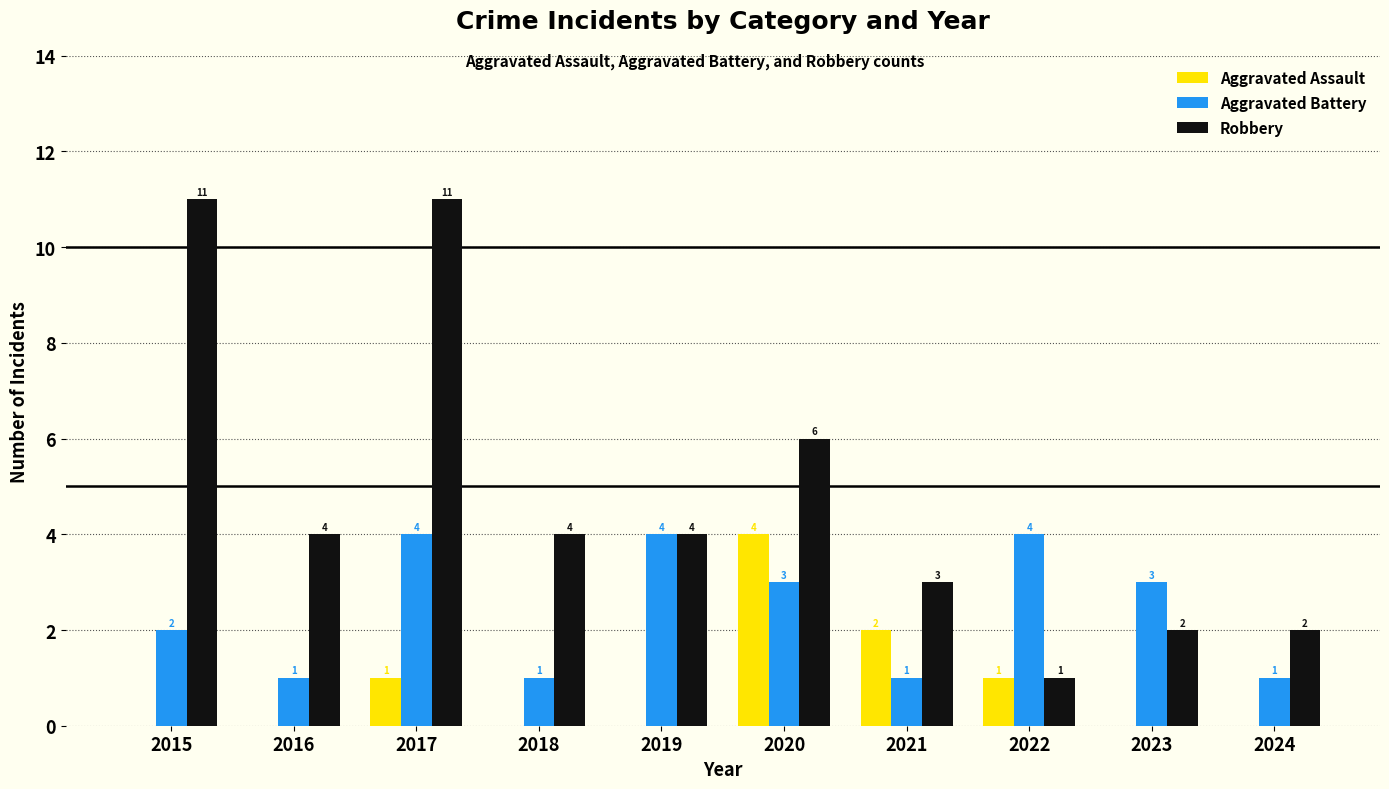

At which label does Robbery first exceed 4?

2015